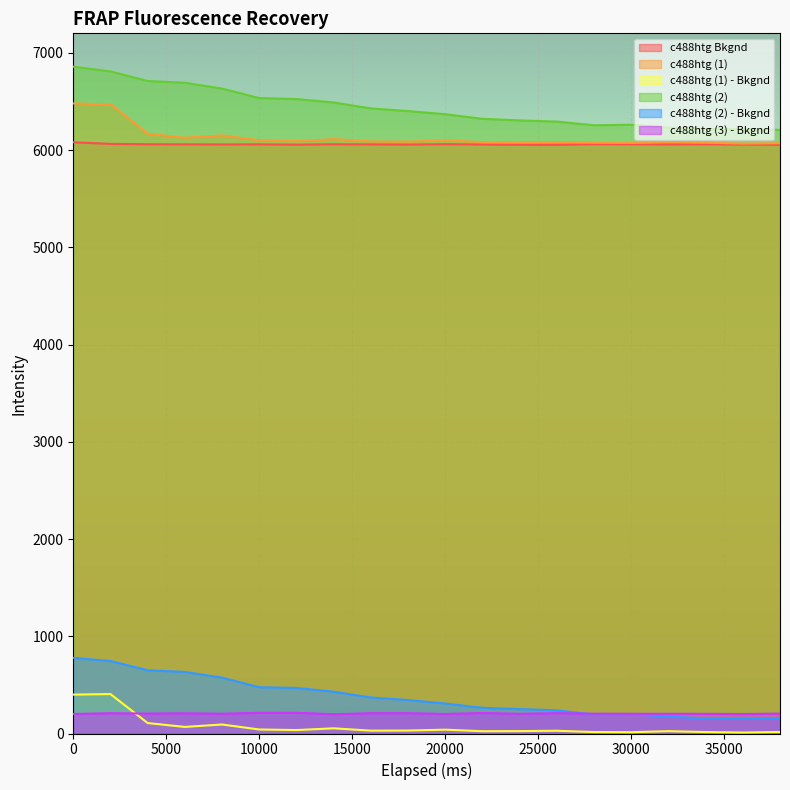

True or false: c488htg (1) has more than 2 points higher than both neighbors.

True